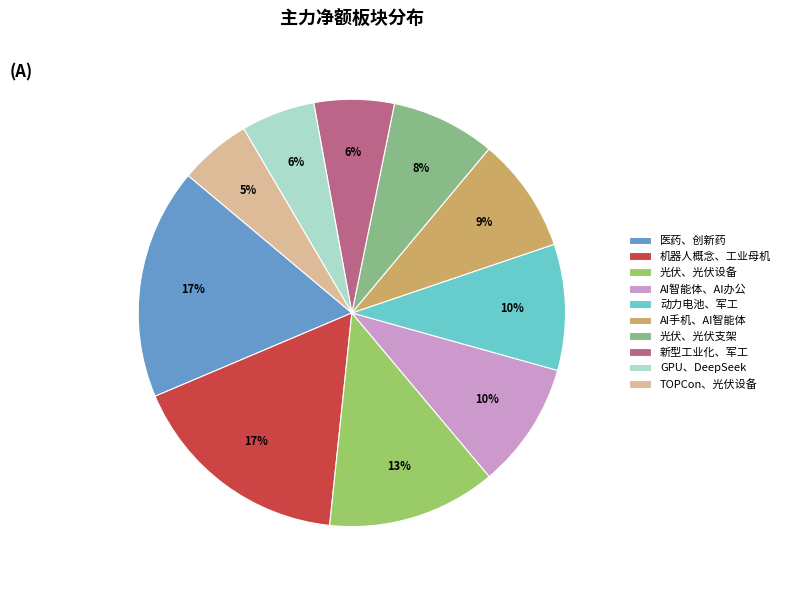

What percentage is the GPU、DeepSeek slice, to the nearest percent?

6%